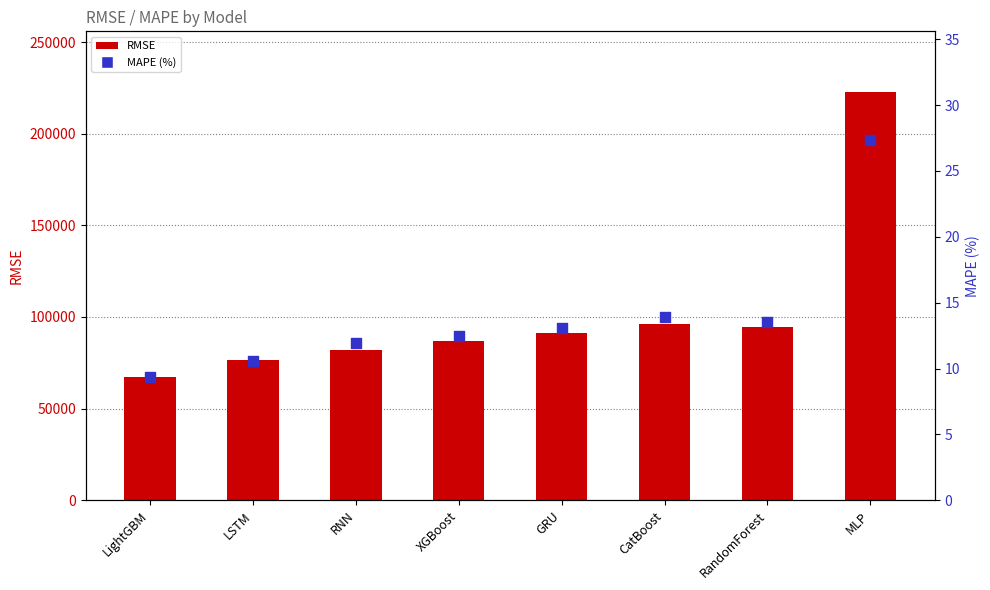

Which series has the largest Y range (max minus min)?

RMSE